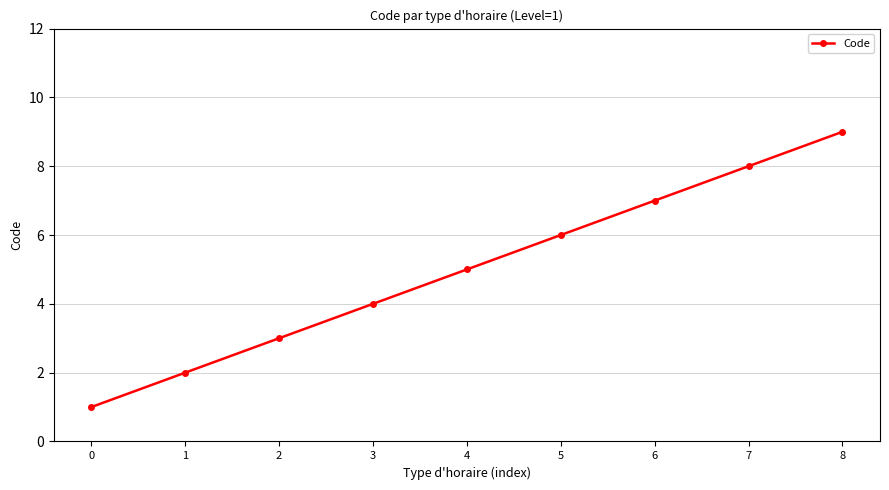

Rank the categories by value from highest to lowest.

8, 7, 6, 5, 4, 3, 2, 1, 0